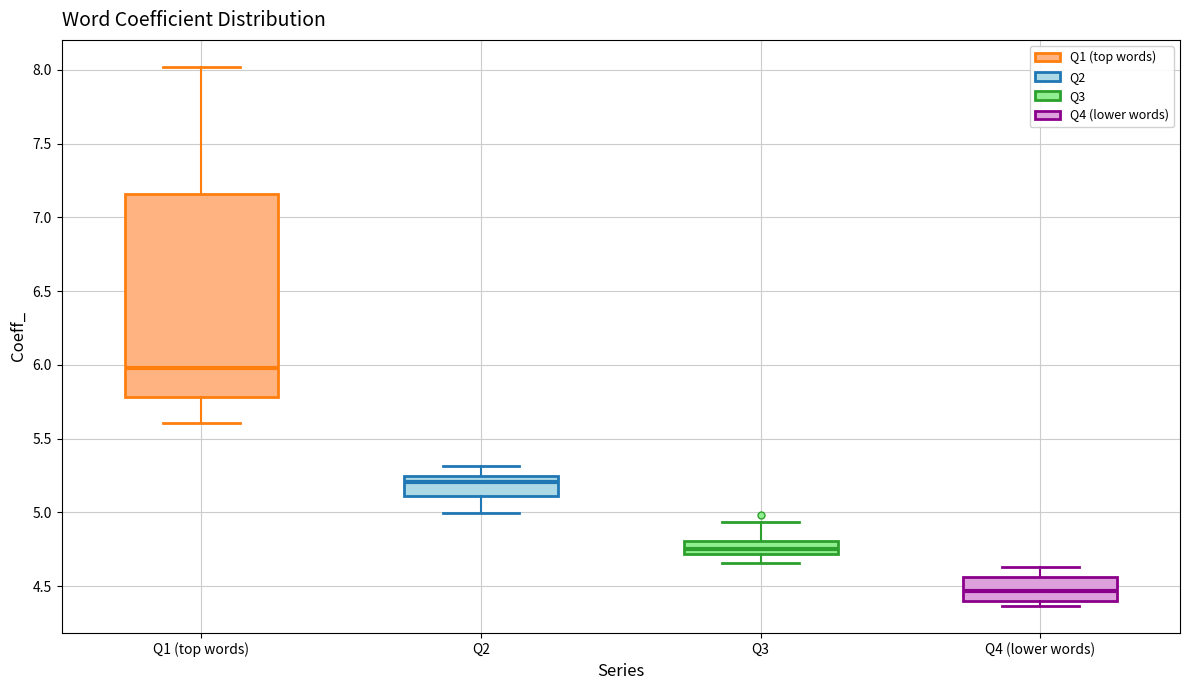

Reading left to right, read every box against the y-axis: the position of its median line, the range the box covers, and the ends of its whiskers. The values are not printed on the chart, so give them approximately, as read against the axis.

Q1 (top words): median 6.00, box 5.80 to 7.15, whiskers 5.60 to 8.00
Q2: median 5.20, box 5.10 to 5.25, whiskers 5.00 to 5.30
Q3: median 4.75, box 4.70 to 4.80, whiskers 4.65 to 4.95
Q4 (lower words): median 4.45, box 4.40 to 4.55, whiskers 4.35 to 4.65